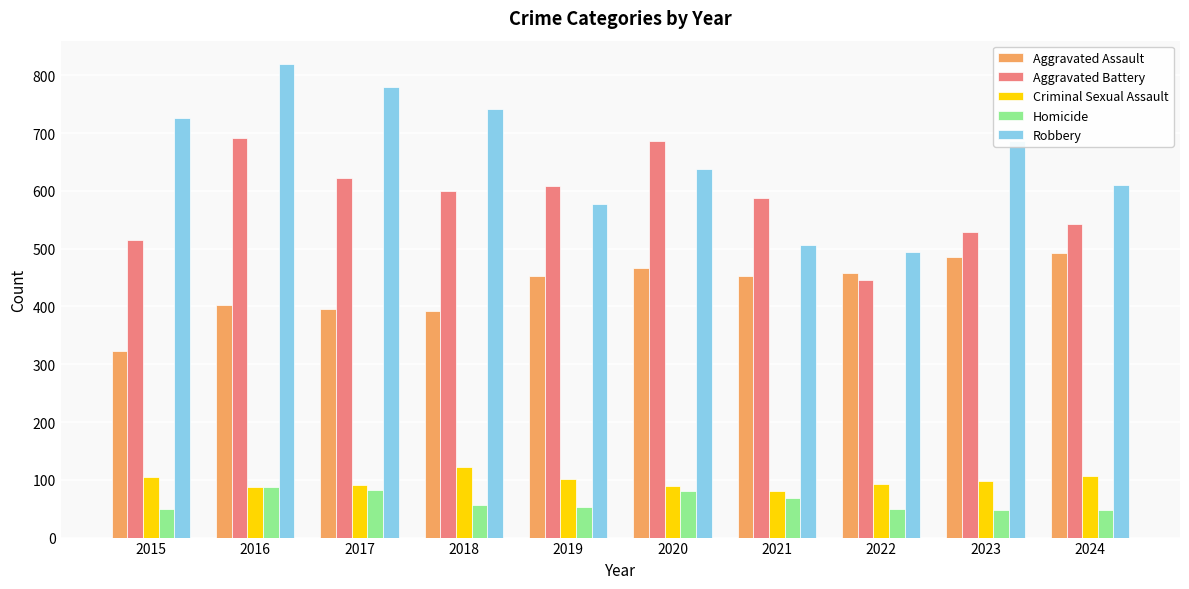

What is the difference between the second highest and minimum values in the Aggravated Battery series?

240